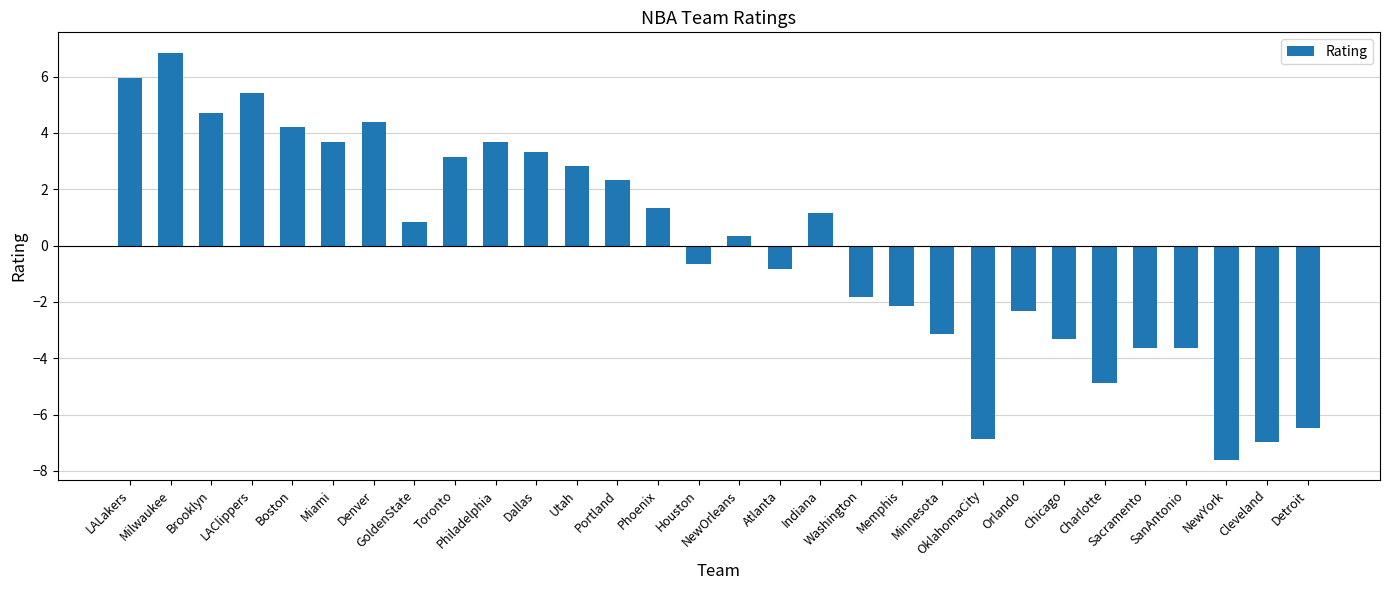

What value does the data have at Utah?

2.8